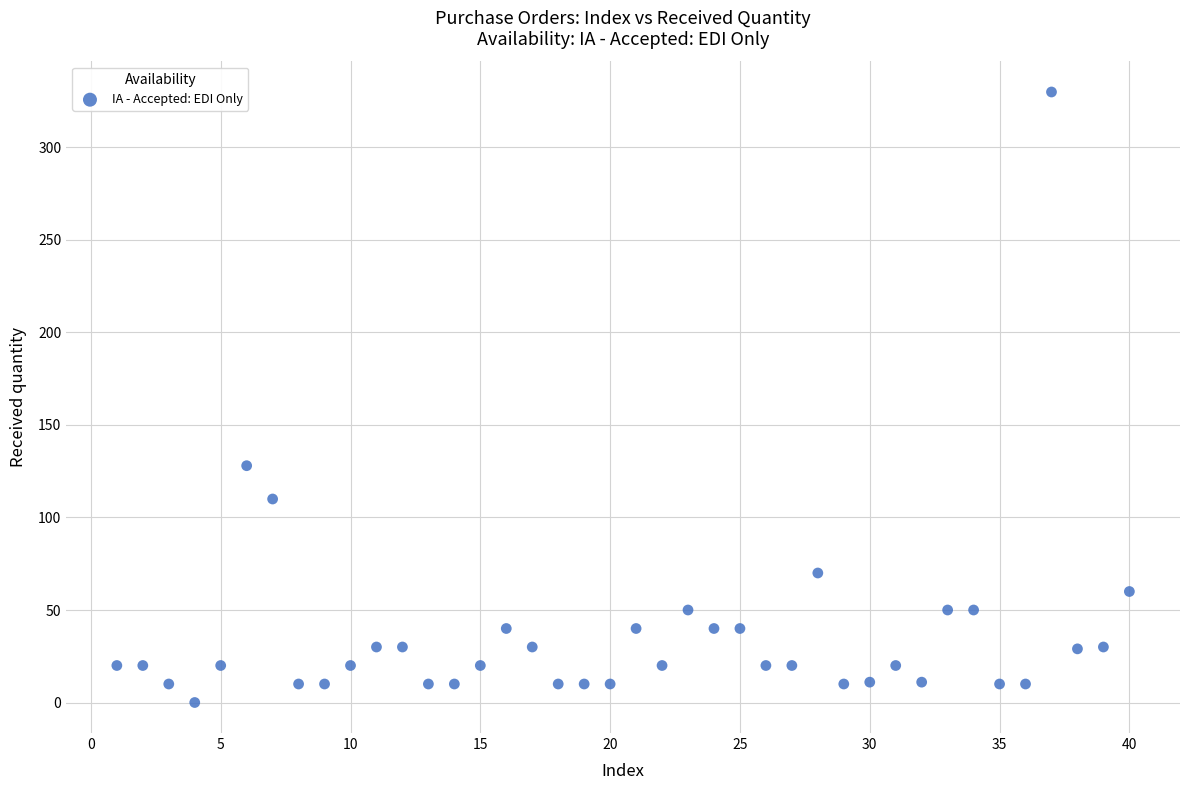

What is the range of Y values (max minus min)?

330